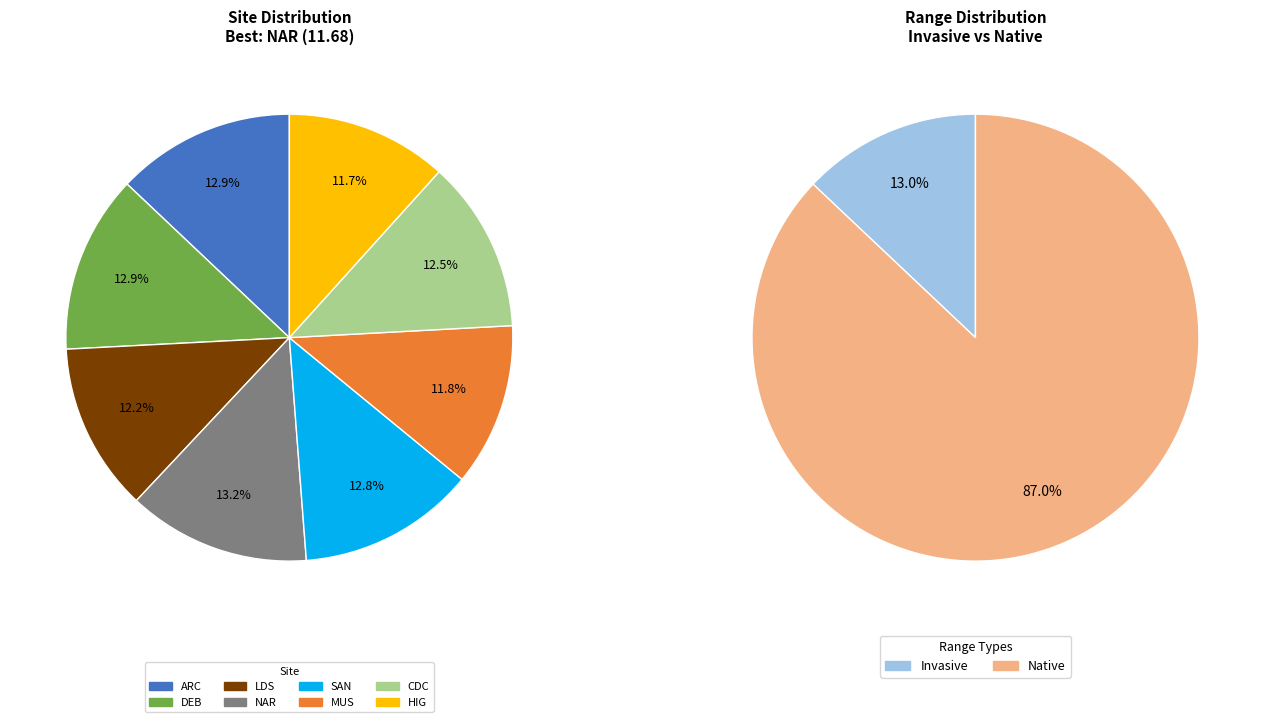

Count the number of slices in the pie.

8